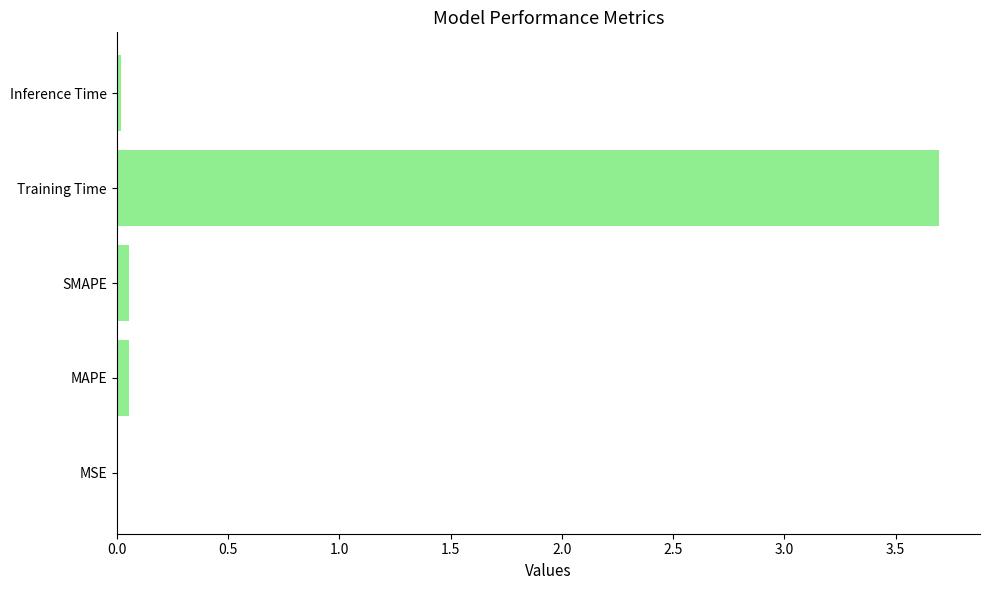

What is the sum of all values?

3.8